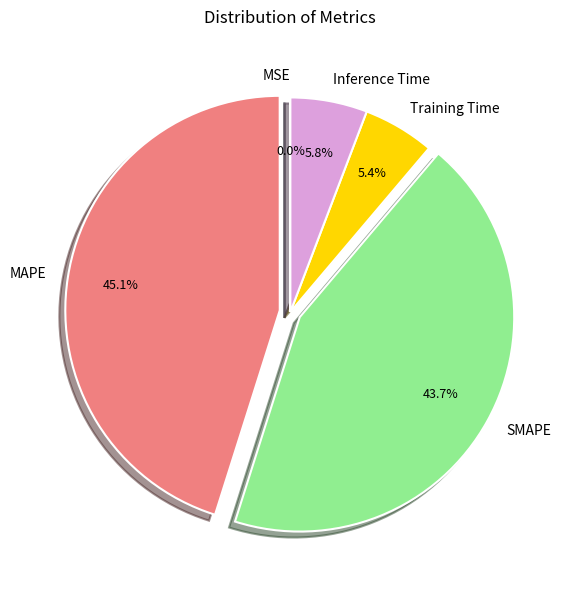

Which has a higher value, MAPE or SMAPE?

MAPE